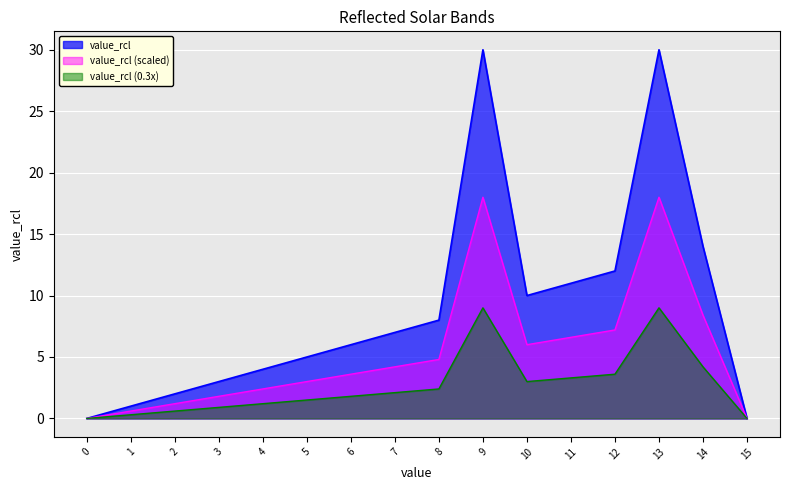

Where does the data first go above 7?

8